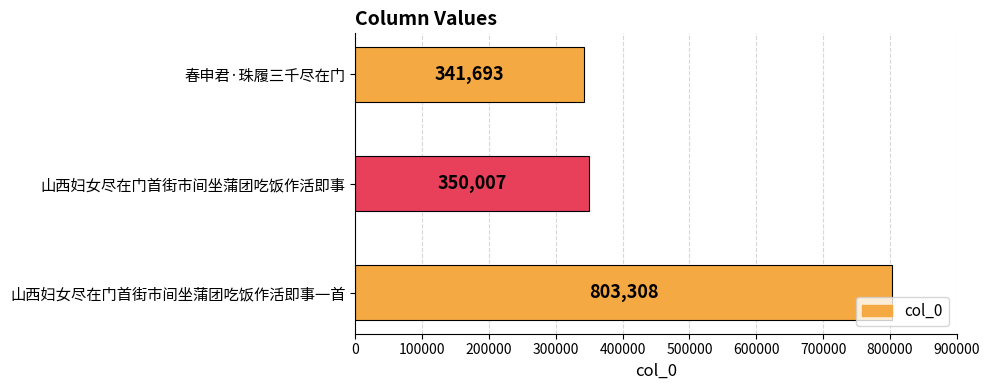

What is the sum of all values?

1495008